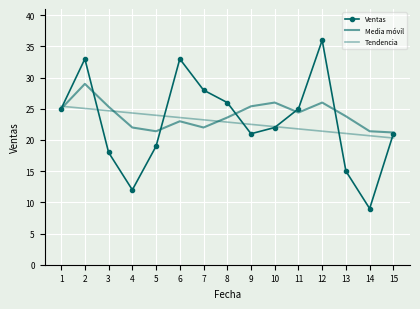

Reading left to right, what are all the values shown in this chart?

Ventas: 1=25.0	2=33.0	3=18.0	4=12.0	5=19.0	6=33.0	7=28.0	8=26.0	9=21.0	10=22.0	11=25.0	12=36.0	13=15.0	14=9.0	15=21.0
Media móvil: 1=25.0	2=29.0	3=25.3	4=22.0	5=21.4	6=23.0	7=22.0	8=23.6	9=25.4	10=26.0	11=24.4	12=26.0	13=23.8	14=21.4	15=21.2
Tendencia: 1=25.4	2=25.1	3=24.7	4=24.3	5=24.0	6=23.6	7=23.2	8=22.9	9=22.5	10=22.1	11=21.8	12=21.4	13=21.0	14=20.7	15=20.3